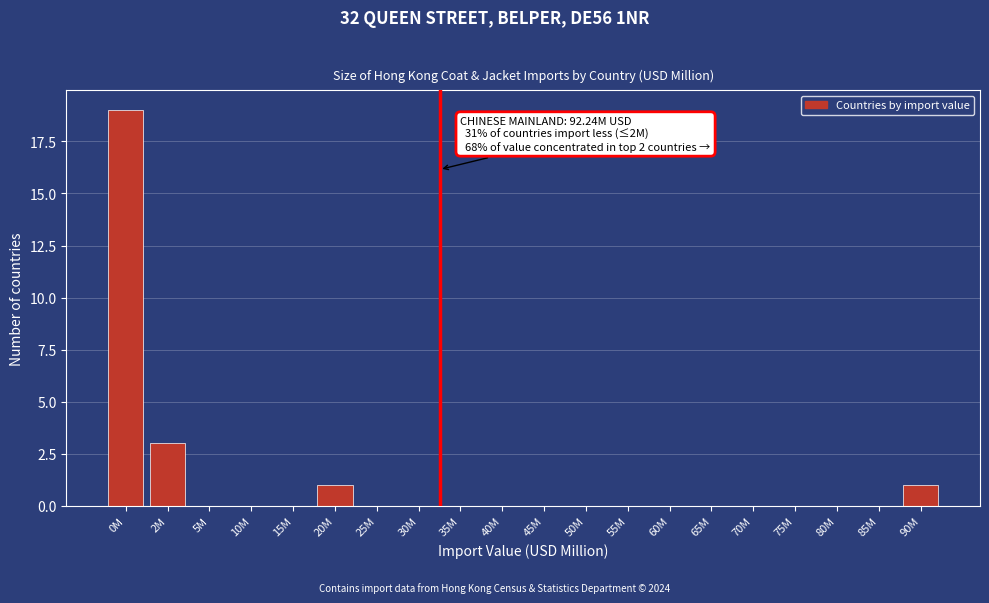

Reading right to left, extract all data points from this chart.

90M=1	85M=0	80M=0	75M=0	70M=0	65M=0	60M=0	55M=0	50M=0	45M=0	40M=0	35M=0	30M=0	25M=0	20M=1	15M=0	10M=0	5M=0	2M=3	0M=19